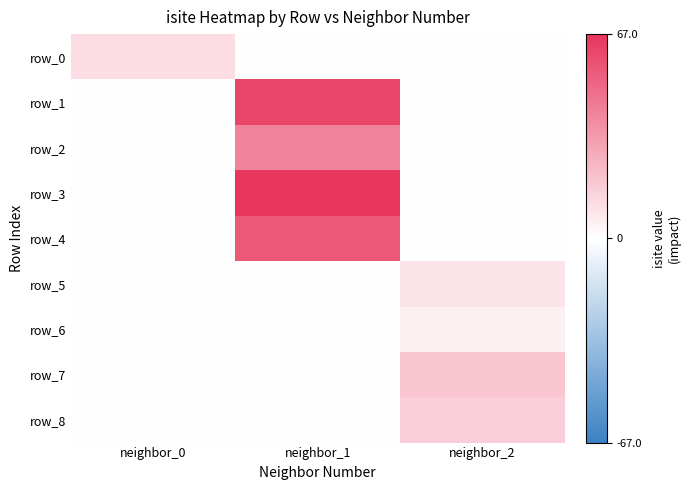

How many distinct data groups are displayed?

9